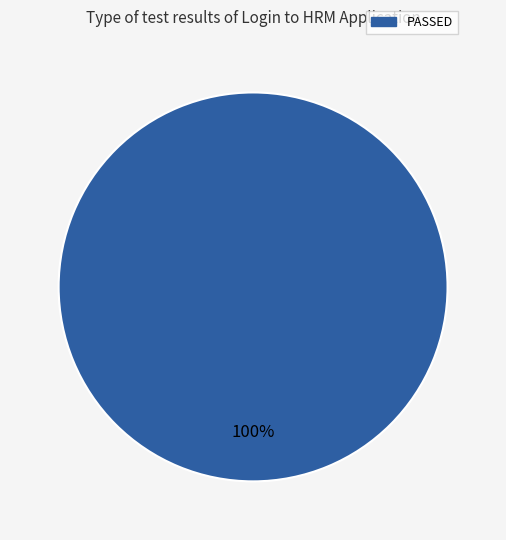

True or false: PASSED accounts for 100% of the total.

True